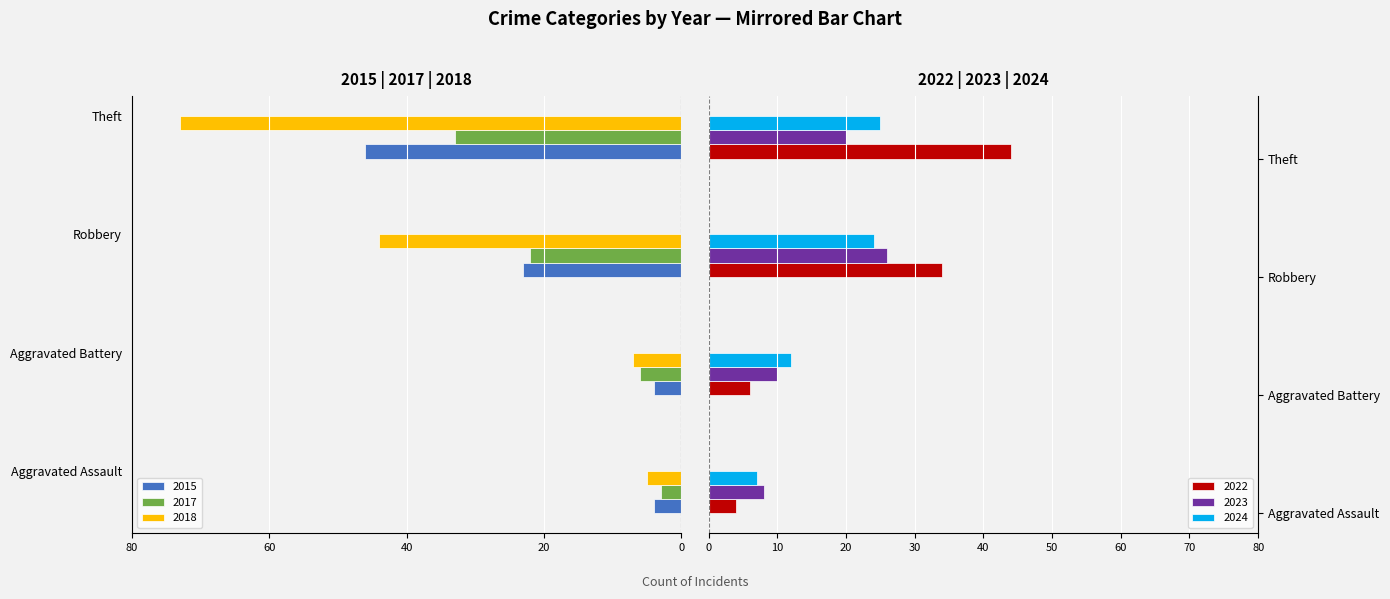

What is the difference between the second highest and minimum values in the 2024 series?

17